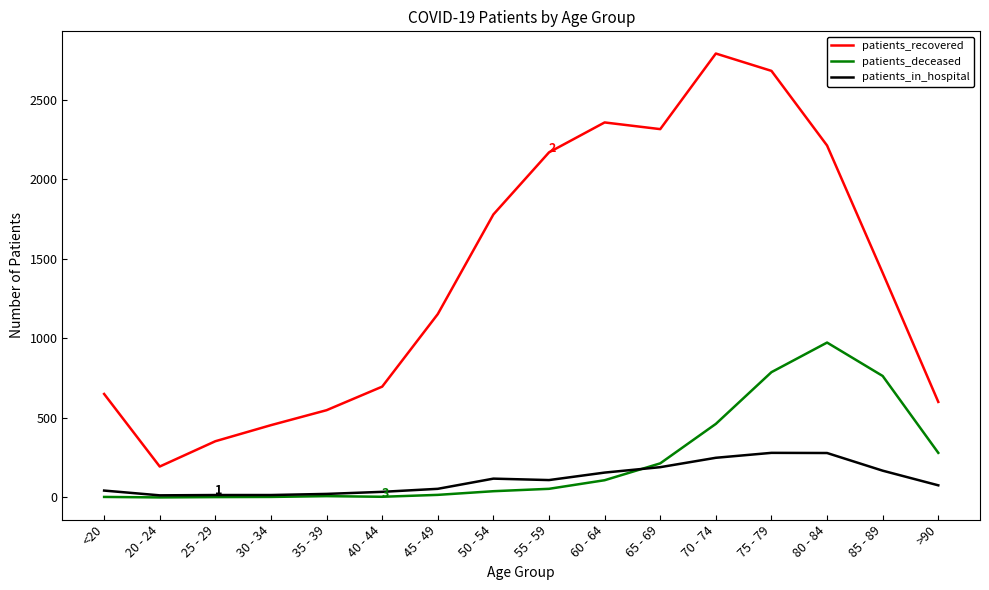

At which category does patients_recovered reach its first local valley?

20 - 24